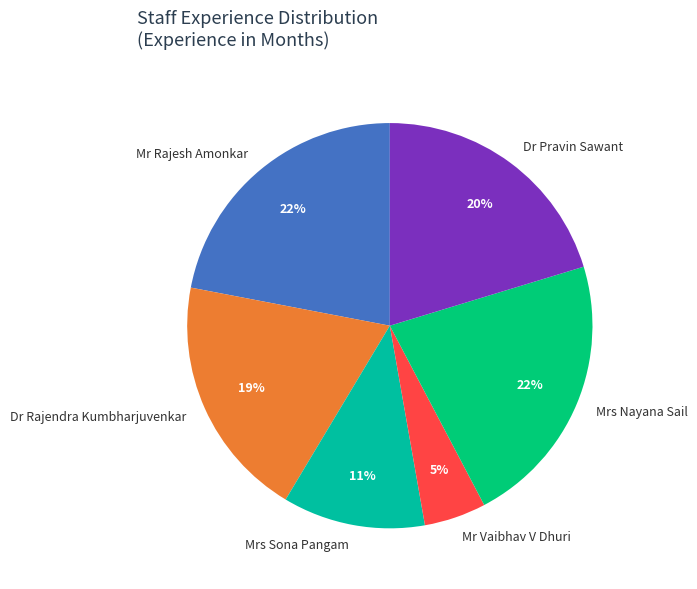

The Mrs Nayana Sail slice represents 37% of the pie. True or false?

False